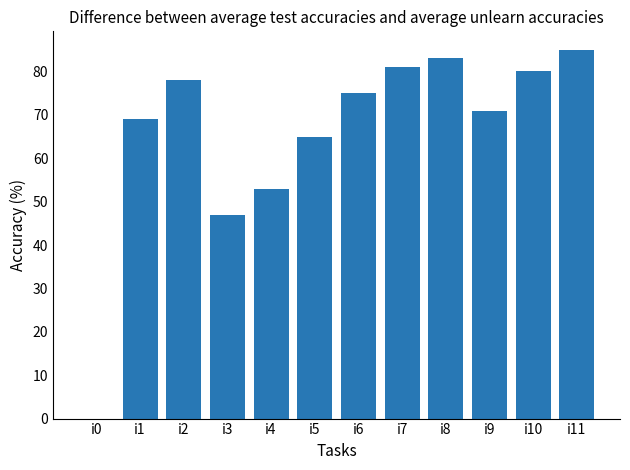

What is the sum of the values at i11 and i9?

156